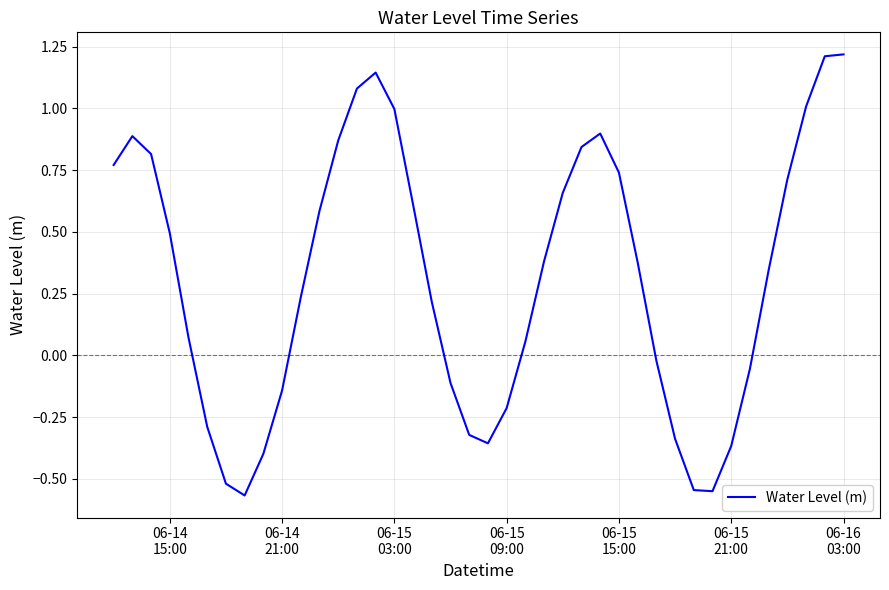

What is the greatest value displayed?

1.2